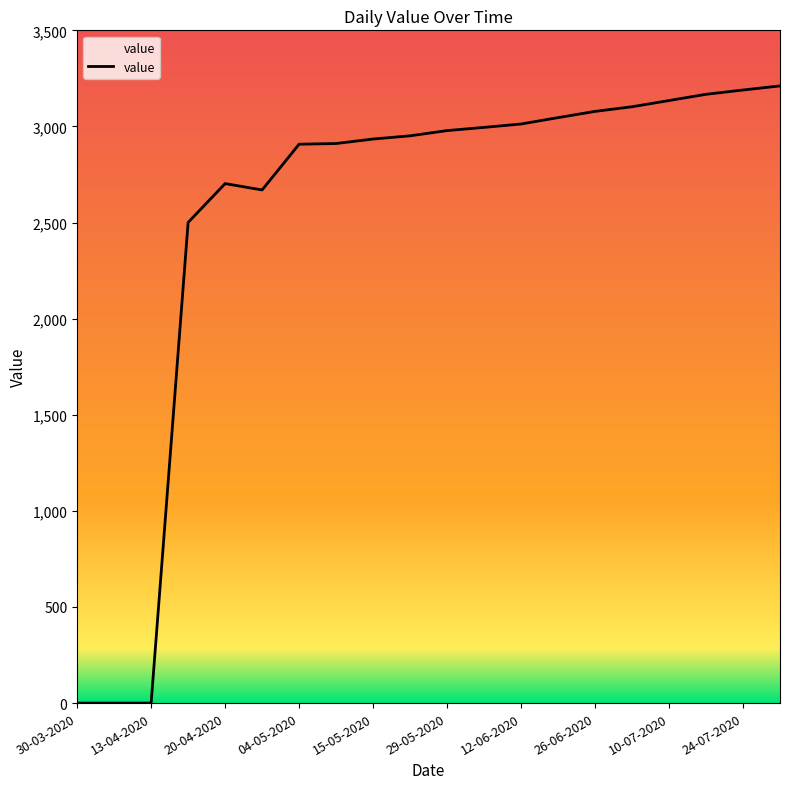

Does the chart display data point markers on the line(s)?

No